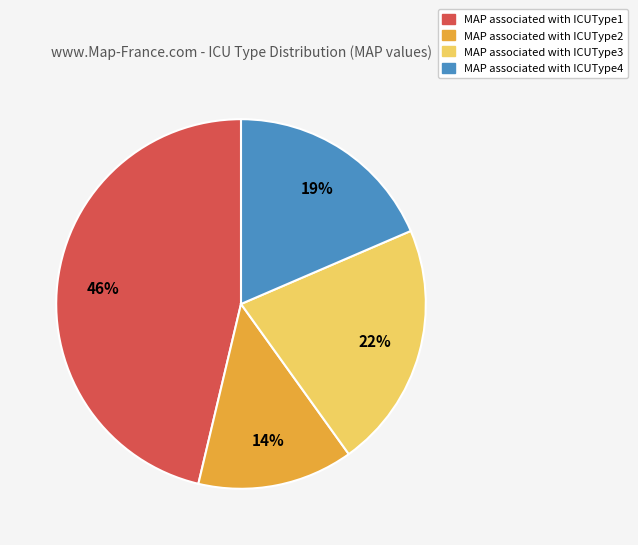

To the nearest percent, what is the average slice percentage?

25%